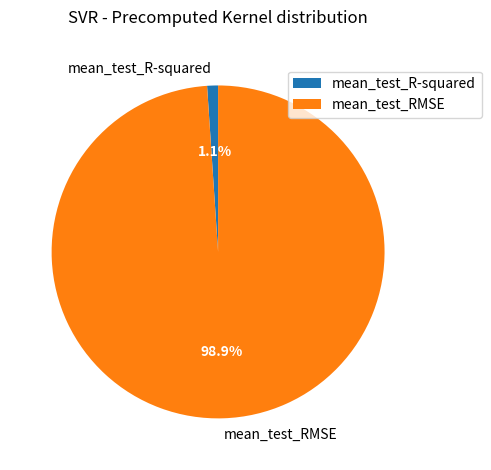

Which slice is the largest?

mean_test_RMSE